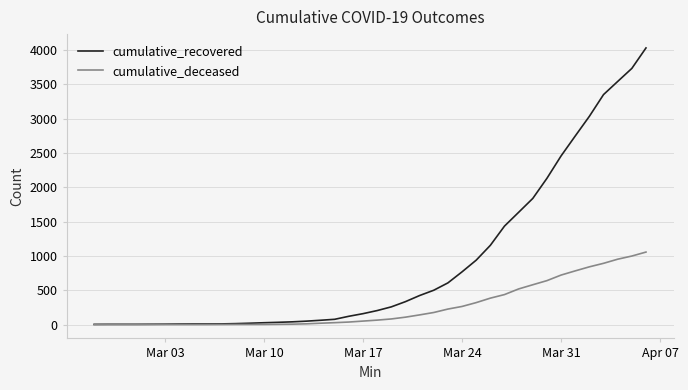

List the series in order of their overall mean, highest first.

cumulative_recovered, cumulative_deceased